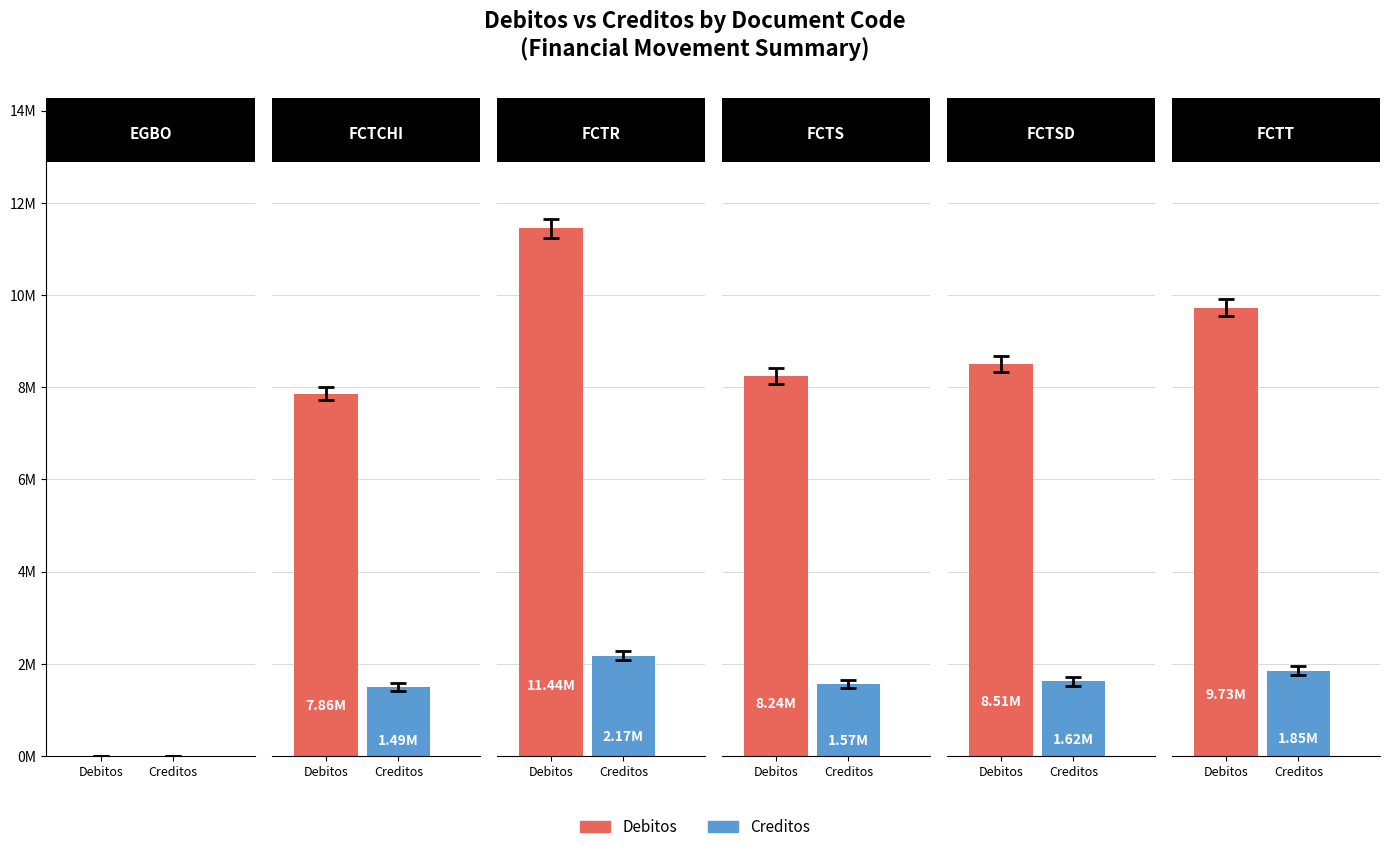

Count the number of data series in this chart.

2